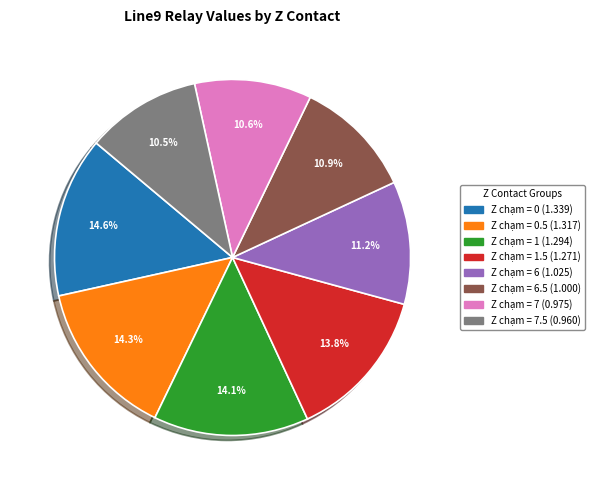

Does any single category account for the majority?

No